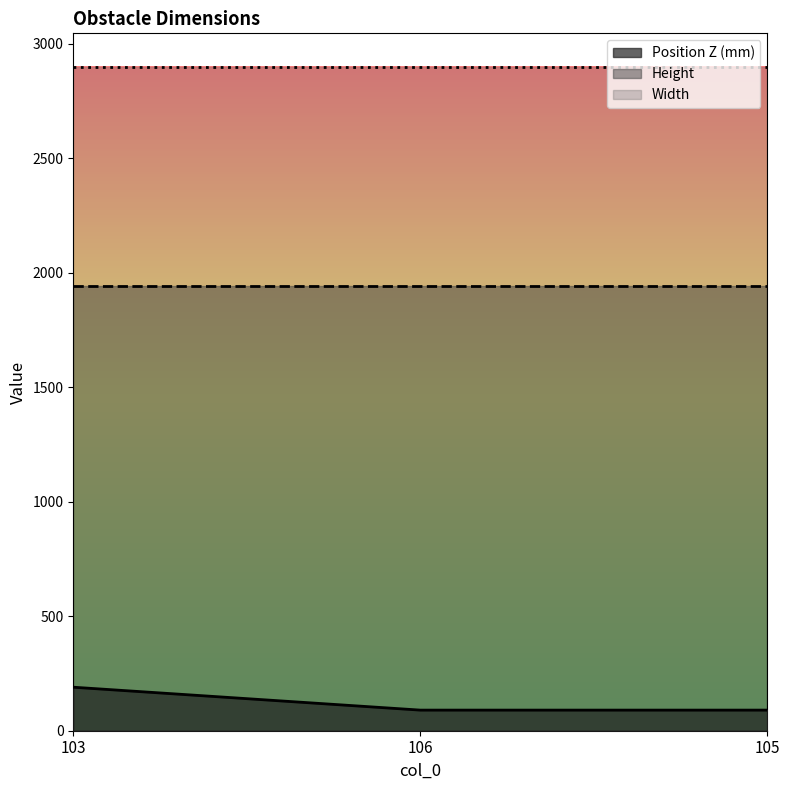

What is the label of the 3rd point from the left?

105